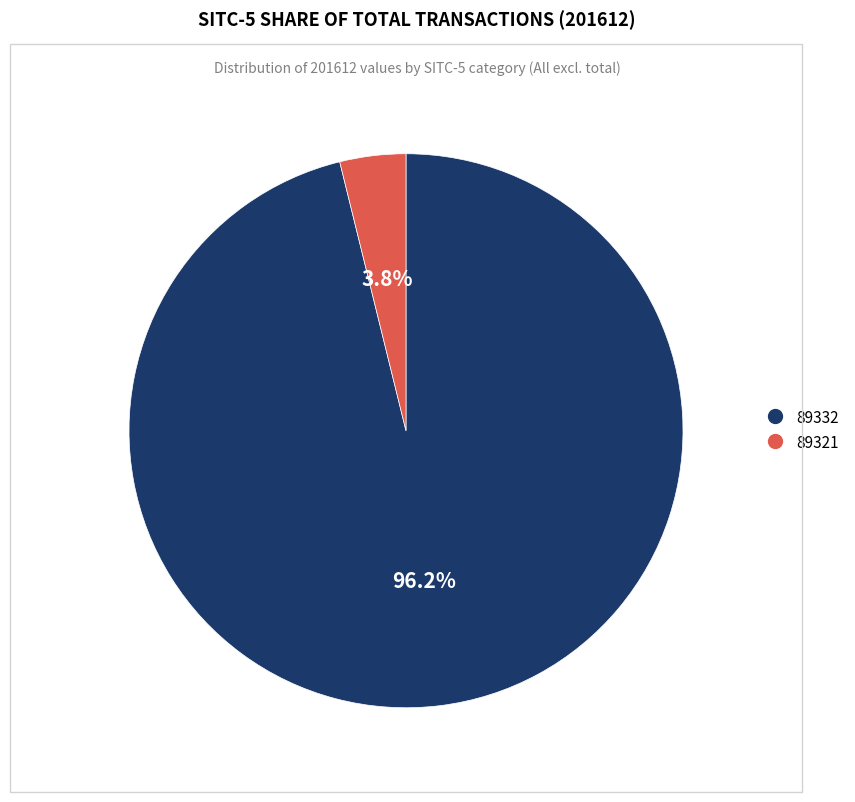

What percentage do 89321 and 89332 together represent?

100.0%